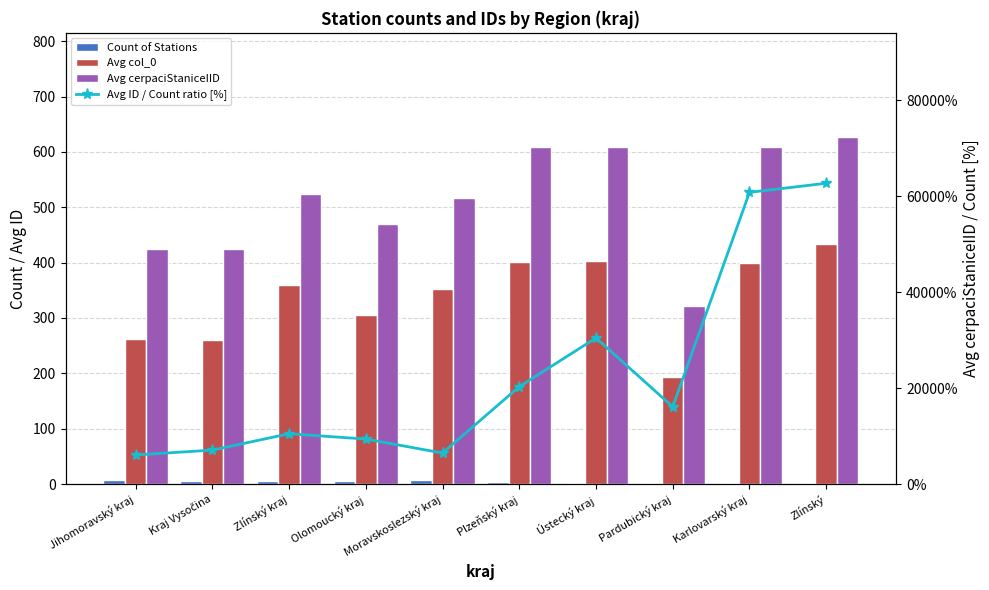

What is the average value of the Avg col_0 series?

337.3